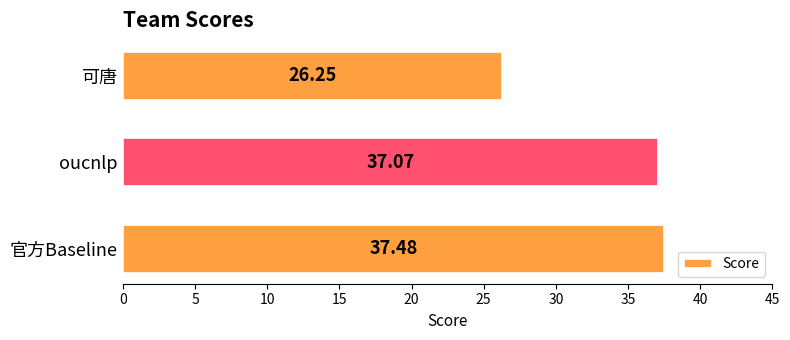

What is the difference between the maximum and minimum values?

11.2